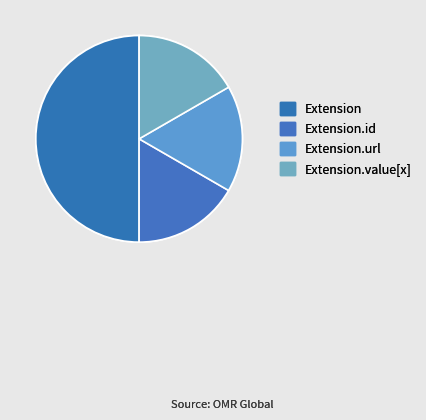

How many segments does this pie chart have?

4